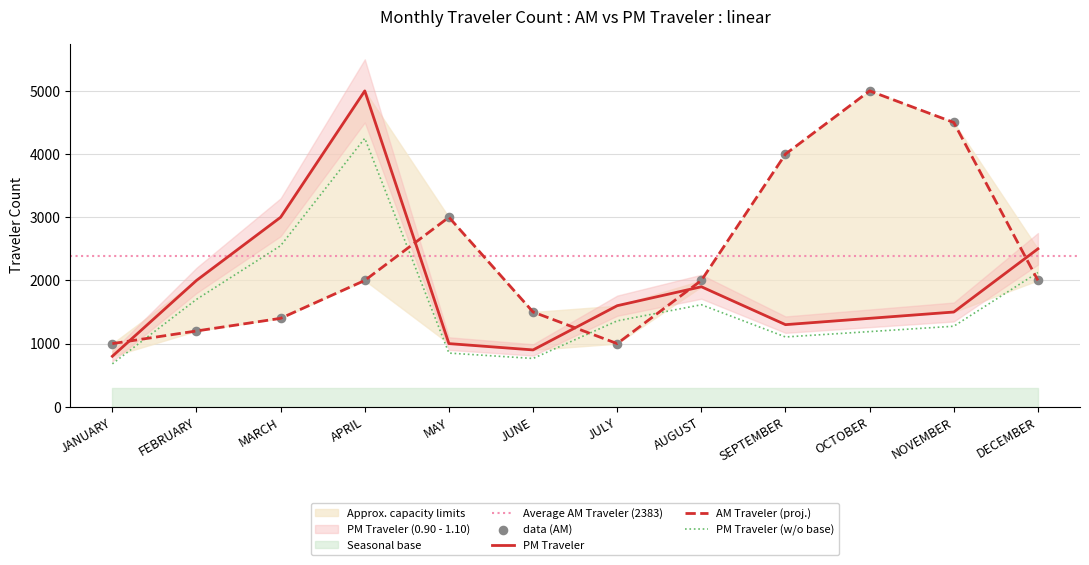

Which series reaches the maximum Y coordinate?

AM Traveler